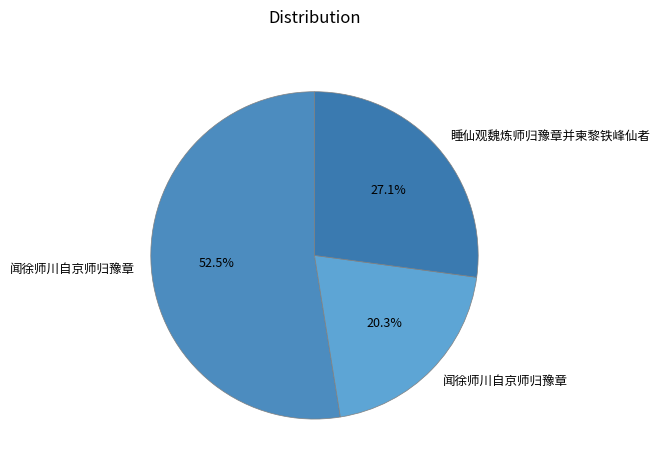

What is the smallest slice in the pie chart?

闻徐师川自京师归豫章